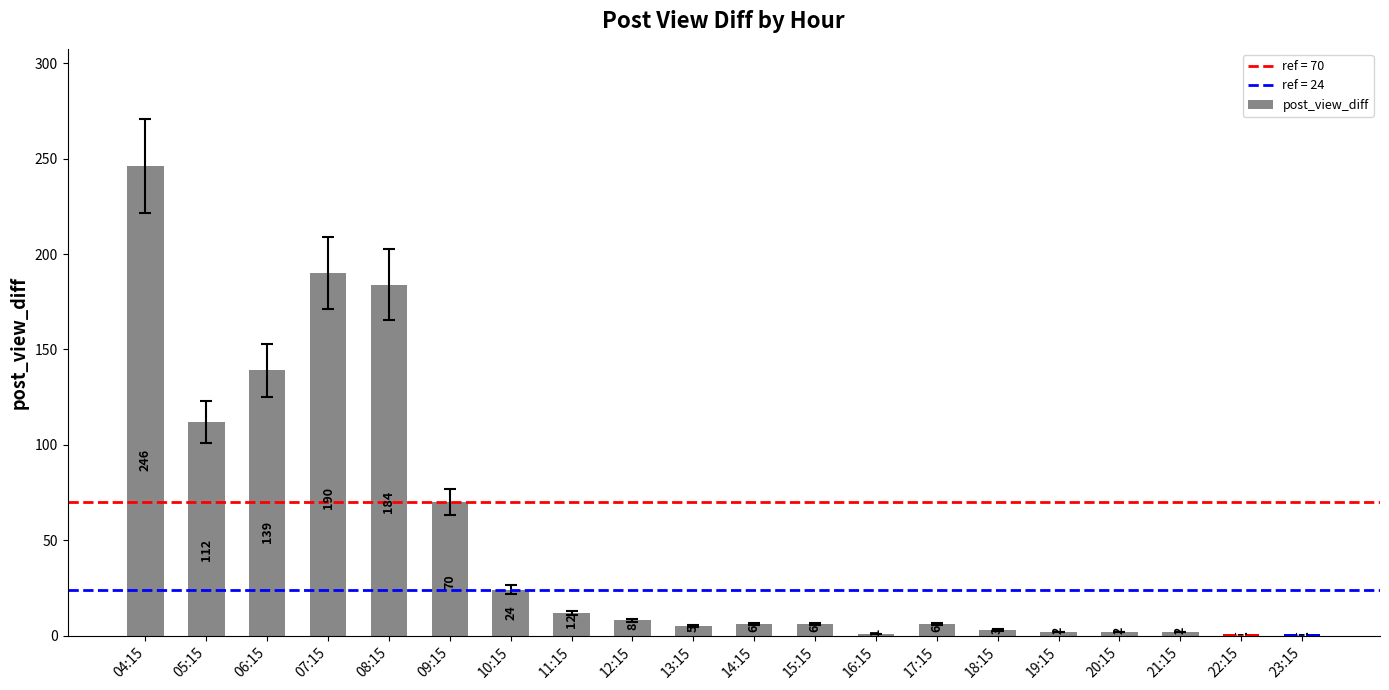

What is the sum of the values at 13:15 and 11:15?

17